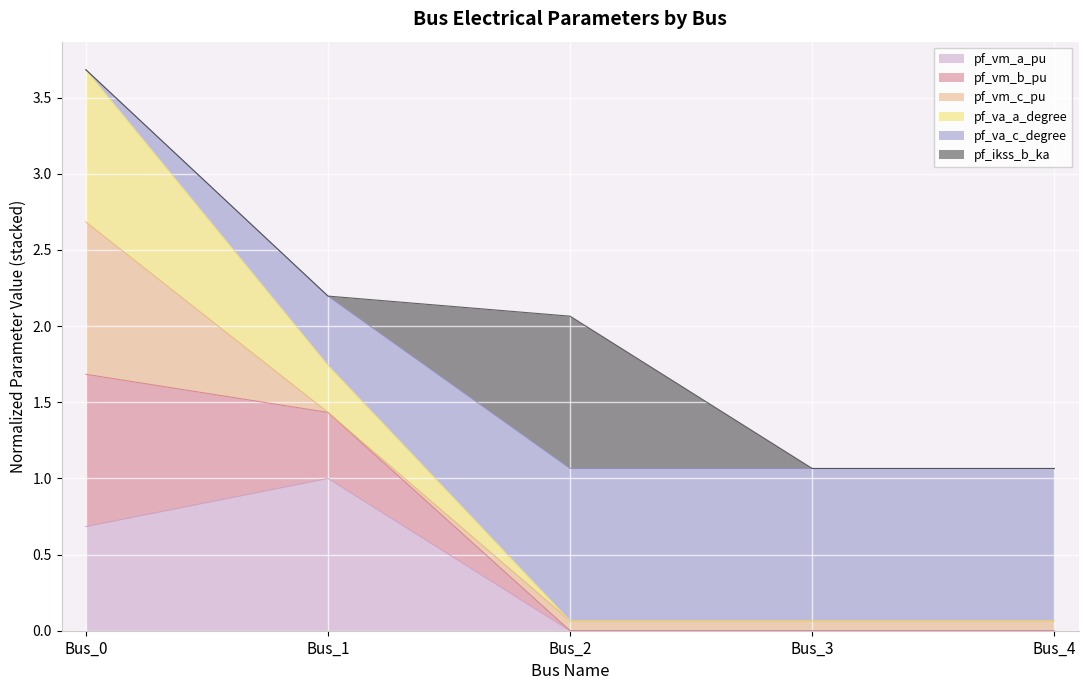

What is the maximum value for pf_vm_a_pu?

1.0